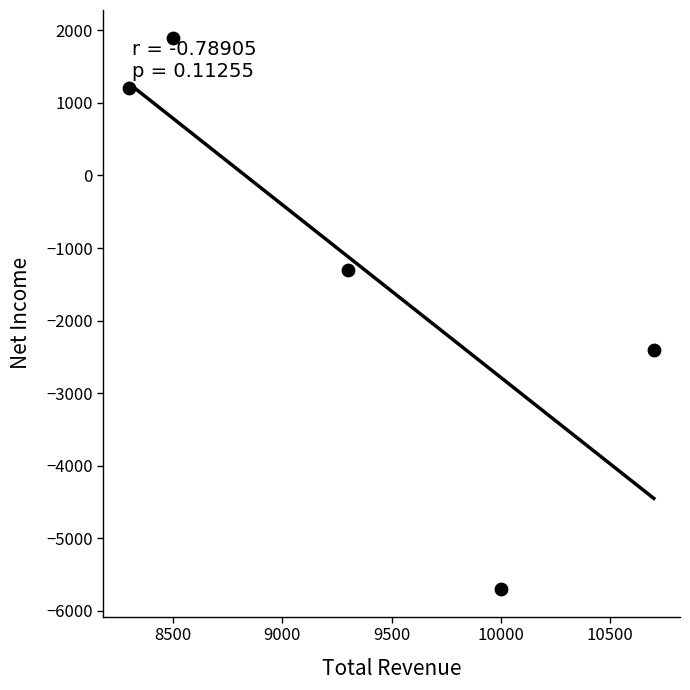

What is the range of Y values (max minus min)?

7600